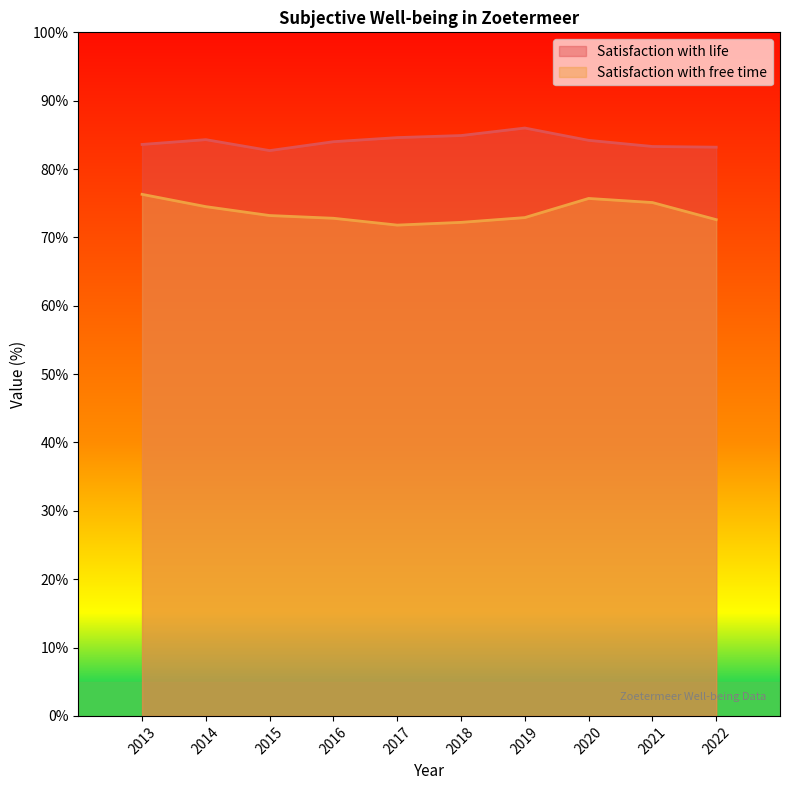

Reading left to right, transcribe all the data shown in this chart.

Satisfaction with life: 2013=83.6	2014=84.3	2015=82.7	2016=84.0	2017=84.6	2018=84.9	2019=86.0	2020=84.2	2021=83.3	2022=83.2
Satisfaction with free time: 2013=76.3	2014=74.5	2015=73.2	2016=72.8	2017=71.8	2018=72.2	2019=72.9	2020=75.7	2021=75.1	2022=72.6